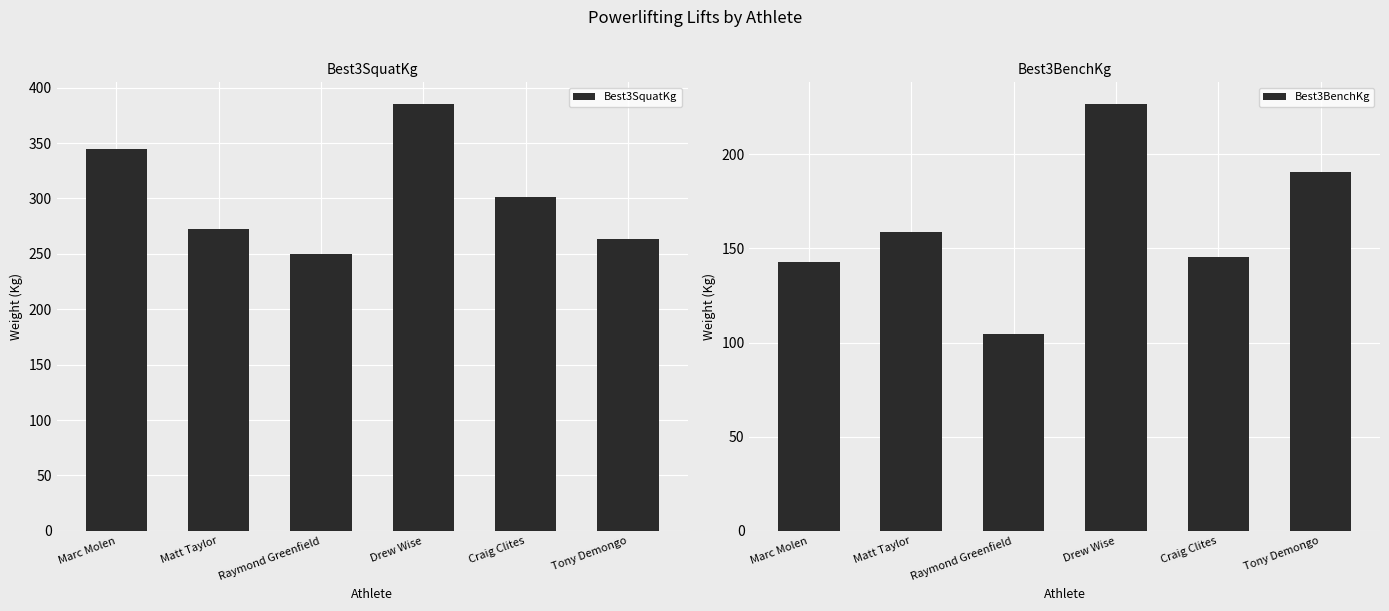

What is the label of the 6th bar from the right?

Marc Molen